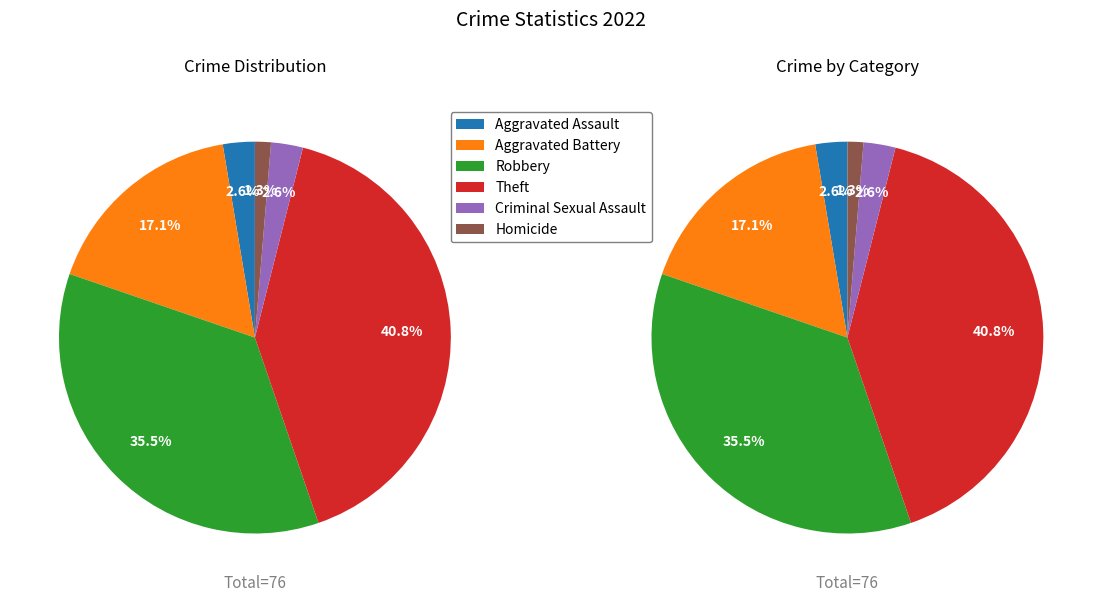

Combined, do Theft and Aggravated Assault account for over 50%?

No